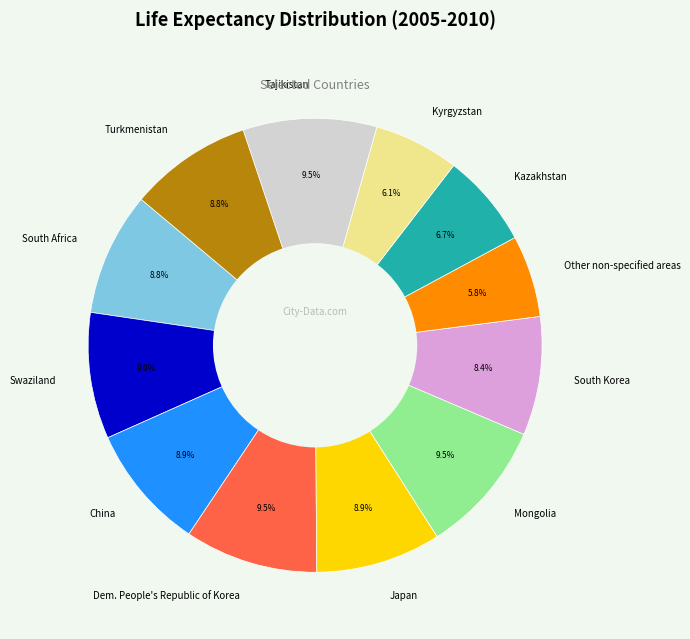

Combined, do South Africa and China account for over 50%?

No